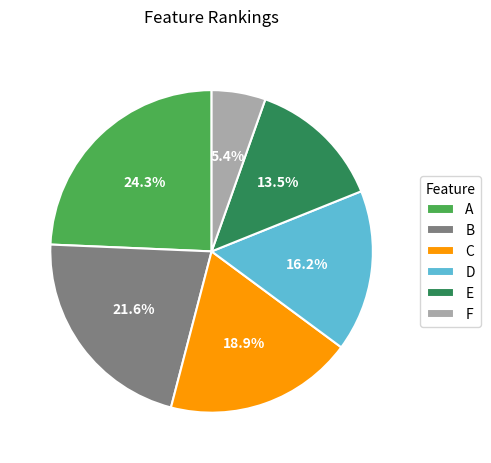

How many segments does this pie chart have?

6